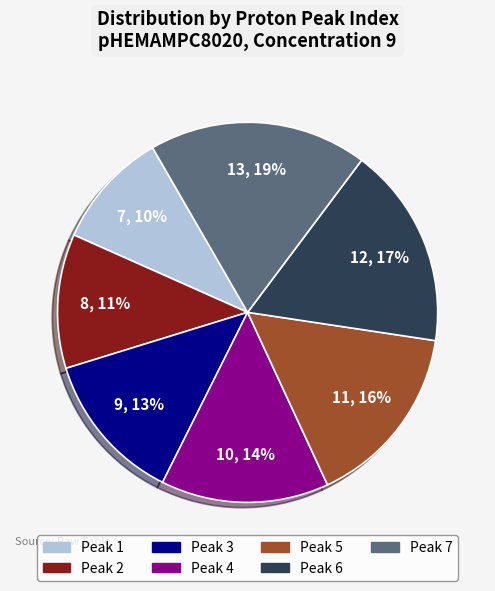

To the nearest percent, what is the average slice percentage?

14%